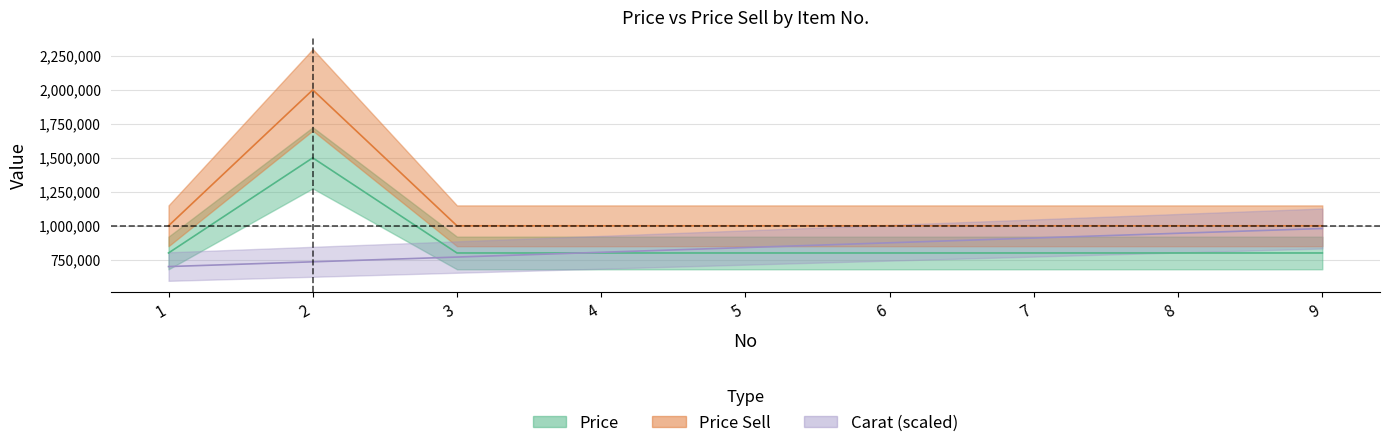

Does the chart have visible grid lines?

Yes